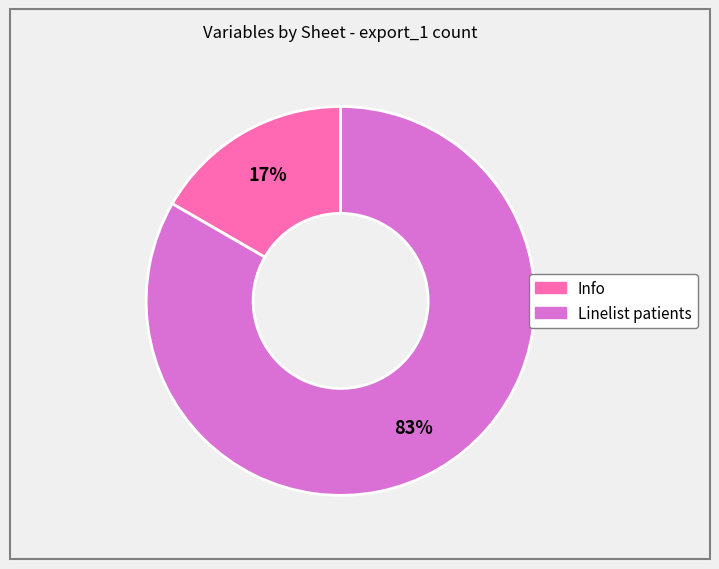

Does Linelist patients represent more than half of the total?

Yes